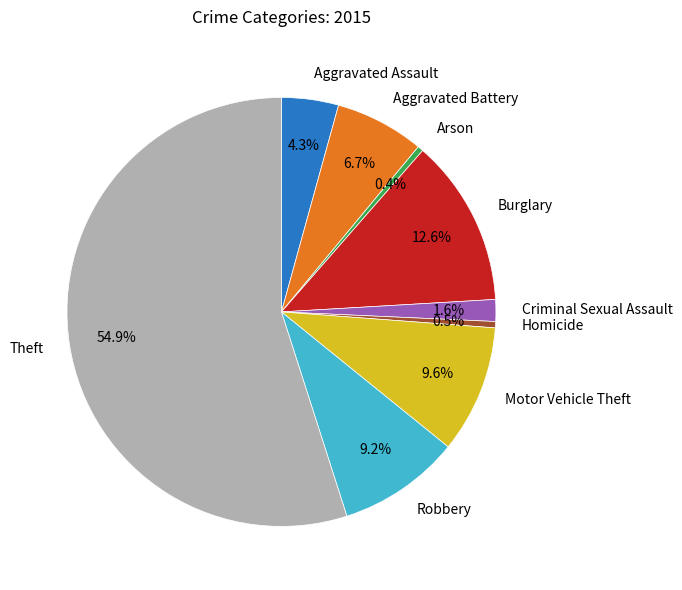

What is the largest slice in the pie chart?

Theft